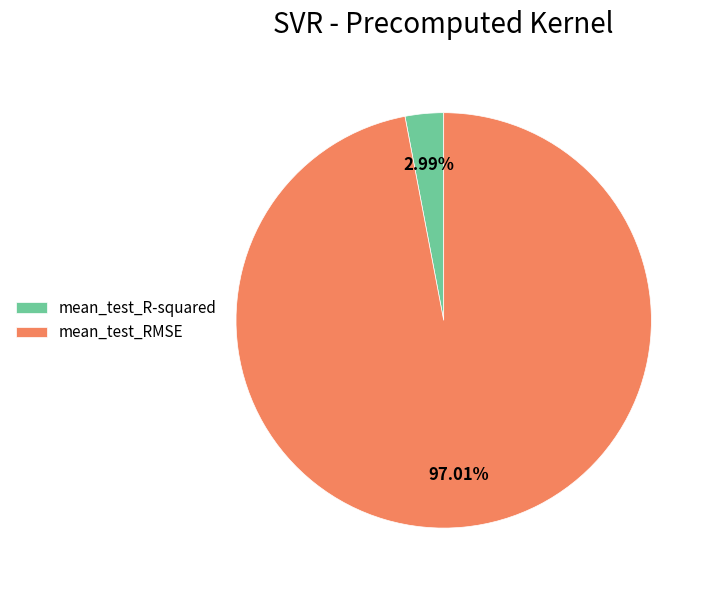

Is it true that mean_test_R-squared is 3% of the pie?

True